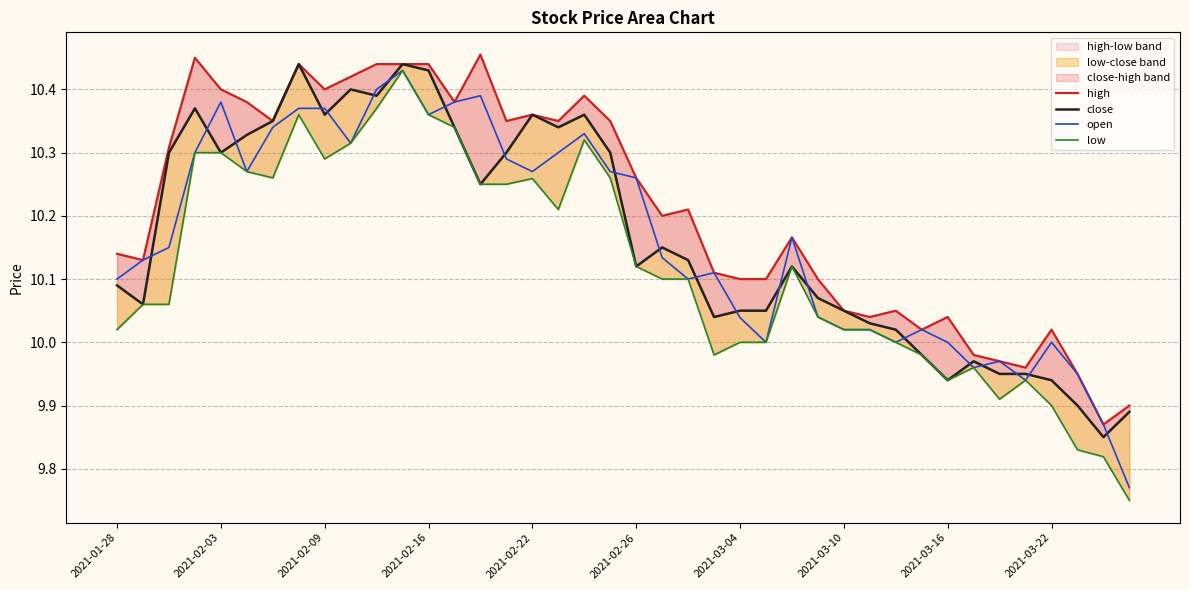

How many data points does each series have?

40